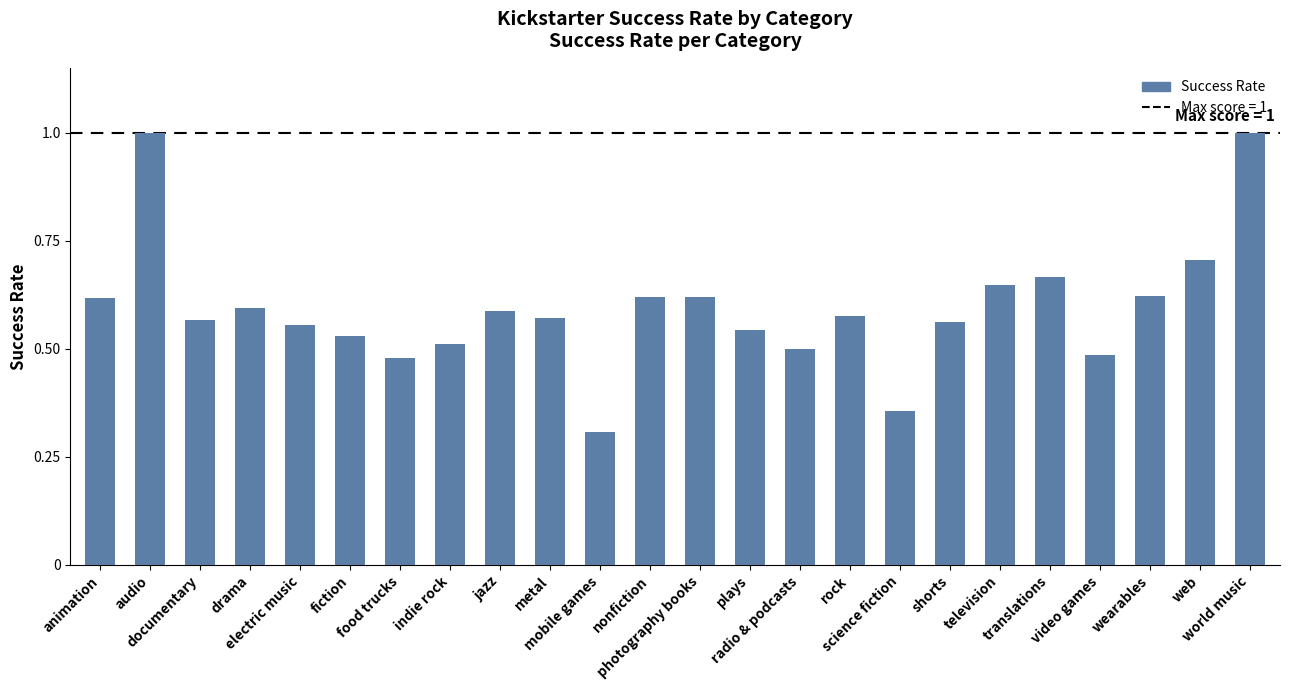

What is the smallest value displayed?

0.3